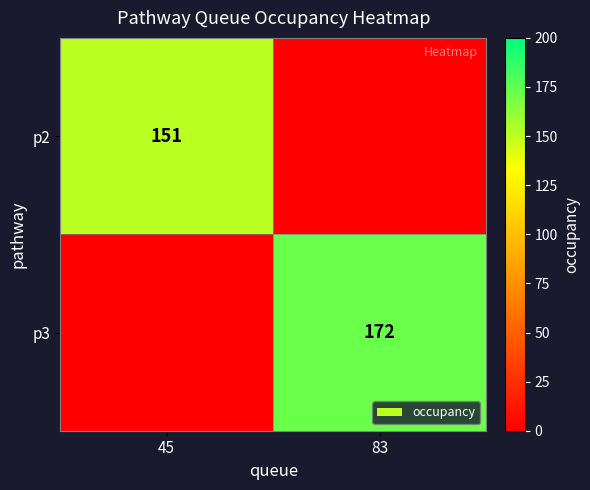

True or false: p2 has a value of 260 at 45.

False